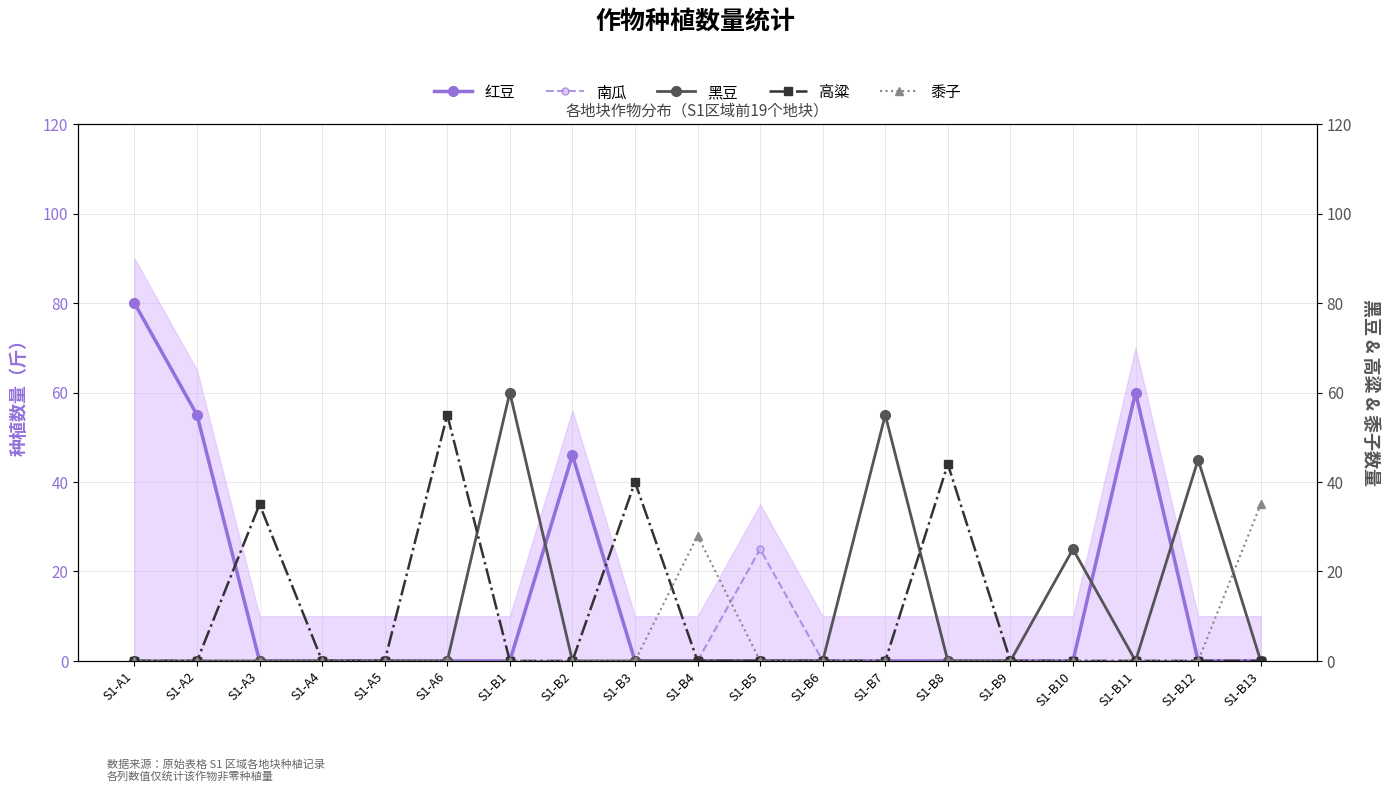

Reading right to left, transcribe all the data shown in this chart.

红豆: S1-B13=0	S1-B12=0	S1-B11=60	S1-B10=0	S1-B9=0	S1-B8=0	S1-B7=0	S1-B6=0	S1-B5=0	S1-B4=0	S1-B3=0	S1-B2=46	S1-B1=0	S1-A6=0	S1-A5=0	S1-A4=0	S1-A3=0	S1-A2=55	S1-A1=80
南瓜: S1-B13=0	S1-B12=0	S1-B11=0	S1-B10=0	S1-B9=0	S1-B8=0	S1-B7=0	S1-B6=0	S1-B5=25	S1-B4=0	S1-B3=0	S1-B2=0	S1-B1=0	S1-A6=0	S1-A5=0	S1-A4=0	S1-A3=0	S1-A2=0	S1-A1=0
黑豆: S1-B13=0	S1-B12=45	S1-B11=0	S1-B10=25	S1-B9=0	S1-B8=0	S1-B7=55	S1-B6=0	S1-B5=0	S1-B4=0	S1-B3=0	S1-B2=0	S1-B1=60	S1-A6=0	S1-A5=0	S1-A4=0	S1-A3=0	S1-A2=0	S1-A1=0
高粱: S1-B13=0	S1-B12=0	S1-B11=0	S1-B10=0	S1-B9=0	S1-B8=44	S1-B7=0	S1-B6=0	S1-B5=0	S1-B4=0	S1-B3=40	S1-B2=0	S1-B1=0	S1-A6=55	S1-A5=0	S1-A4=0	S1-A3=35	S1-A2=0	S1-A1=0
黍子: S1-B13=35	S1-B12=0	S1-B11=0	S1-B10=0	S1-B9=0	S1-B8=0	S1-B7=0	S1-B6=0	S1-B5=0	S1-B4=28	S1-B3=0	S1-B2=0	S1-B1=0	S1-A6=0	S1-A5=0	S1-A4=0	S1-A3=0	S1-A2=0	S1-A1=0